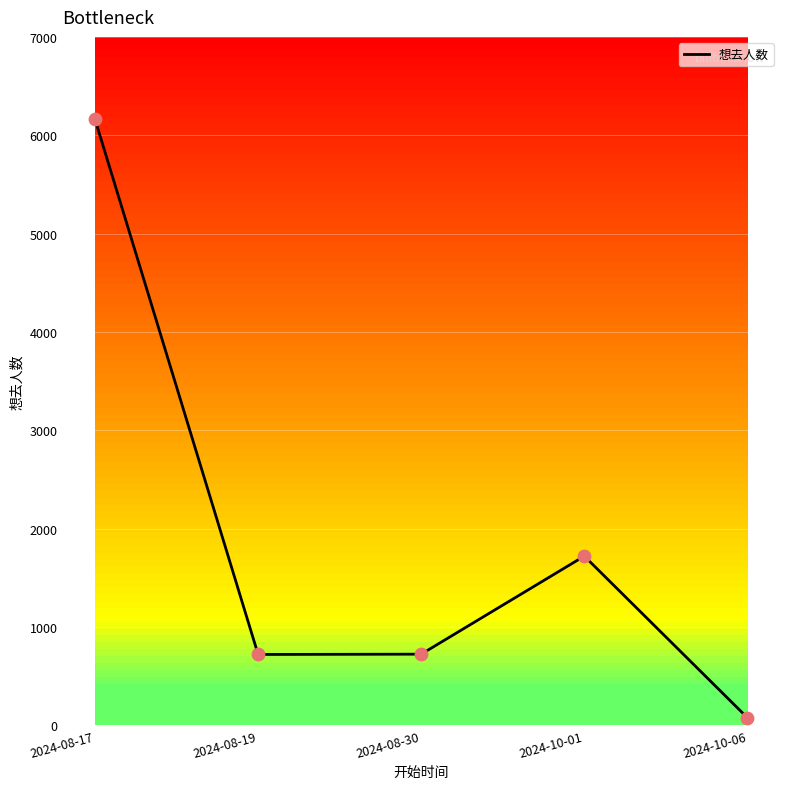

What is the change in value from 2024-10-01 to 2024-10-06?

-1643